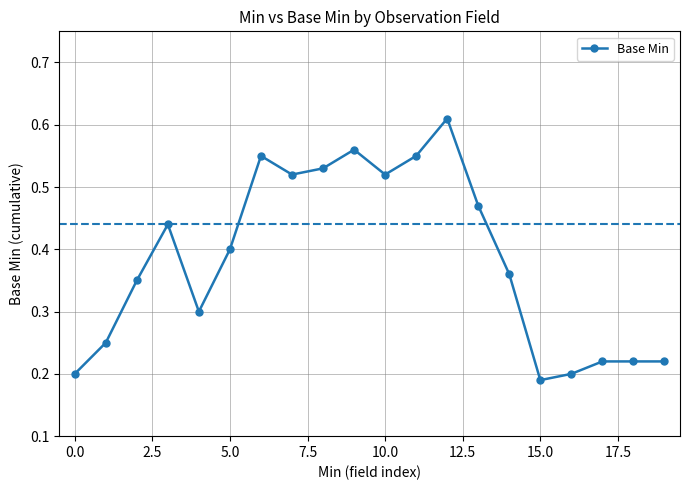

How many lines are shown in the chart?

1